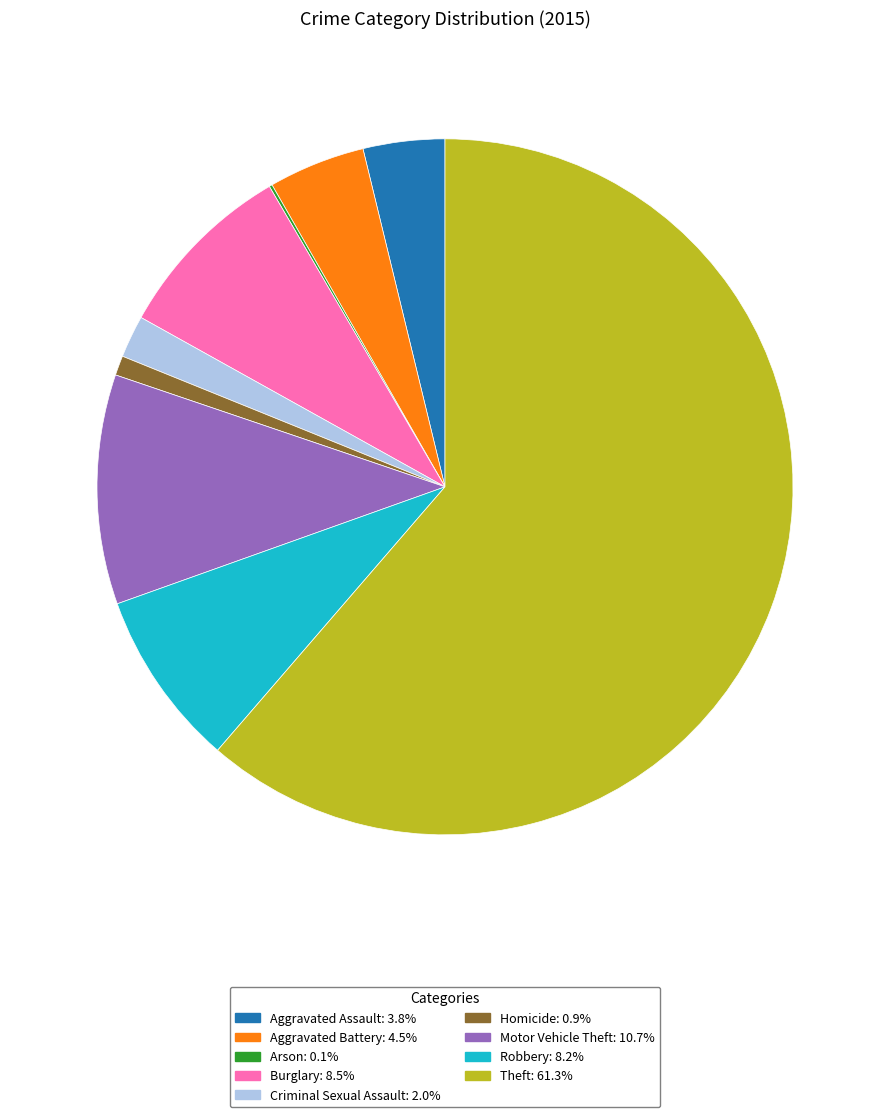

What is the ratio of the value at Motor Vehicle Theft: 10.7% to the value at Aggravated Assault: 3.8%?

2.8